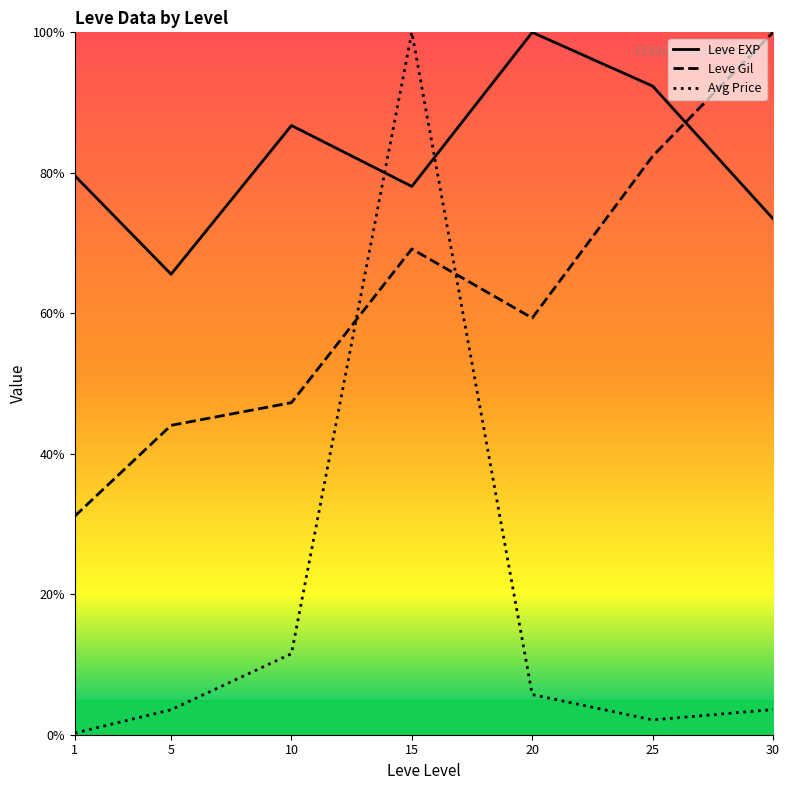

True or false: Leve Gil and Leve EXP intersect in this chart.

True